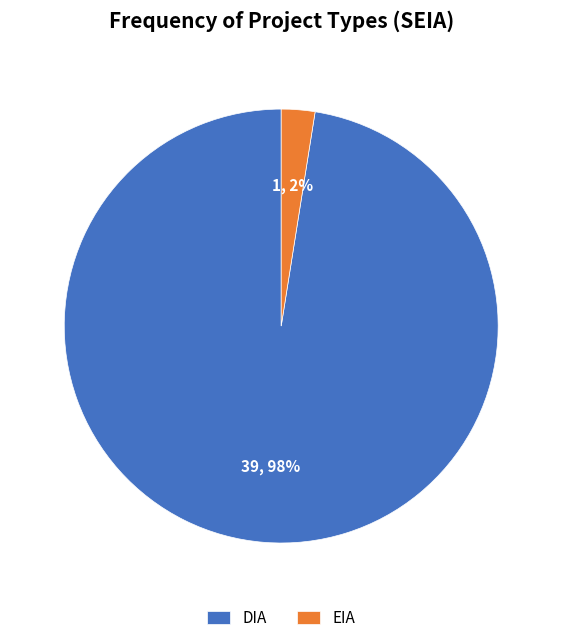

Is the sum of DIA and EIA greater than half?

Yes